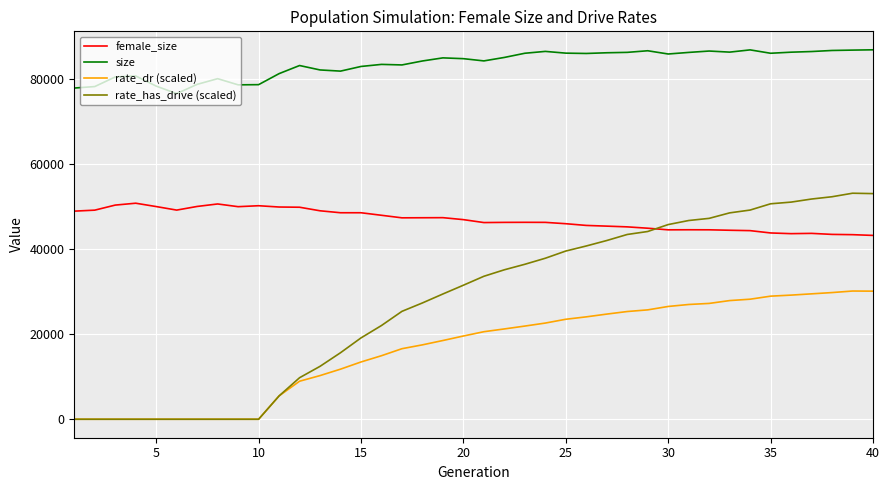

What is the maximum value for rate_has_drive (scaled)?

53109.6